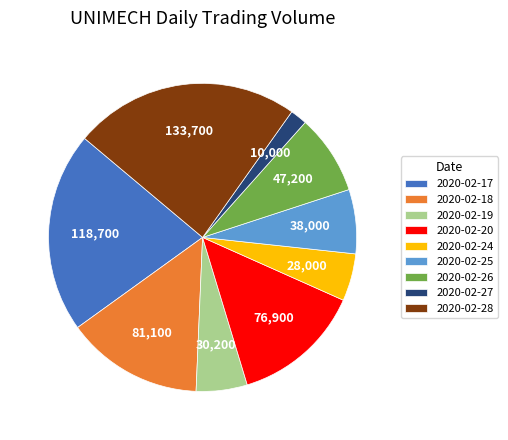

True or false: 2020-02-18 accounts for 6% of the total.

False